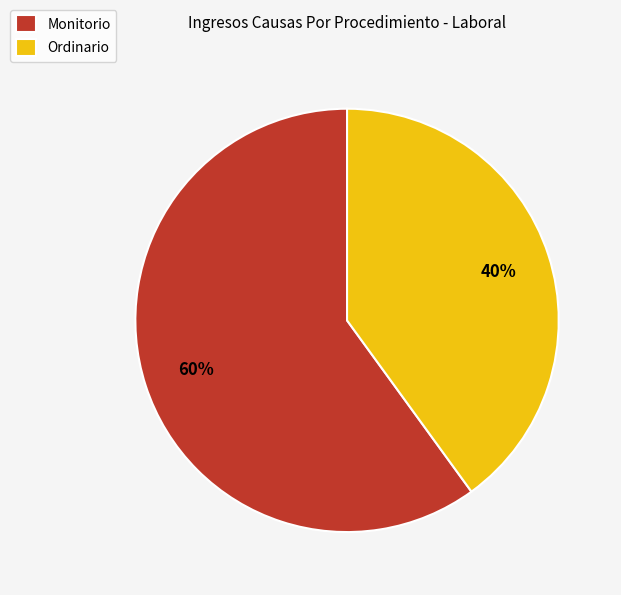

How many slices are in this pie chart?

2